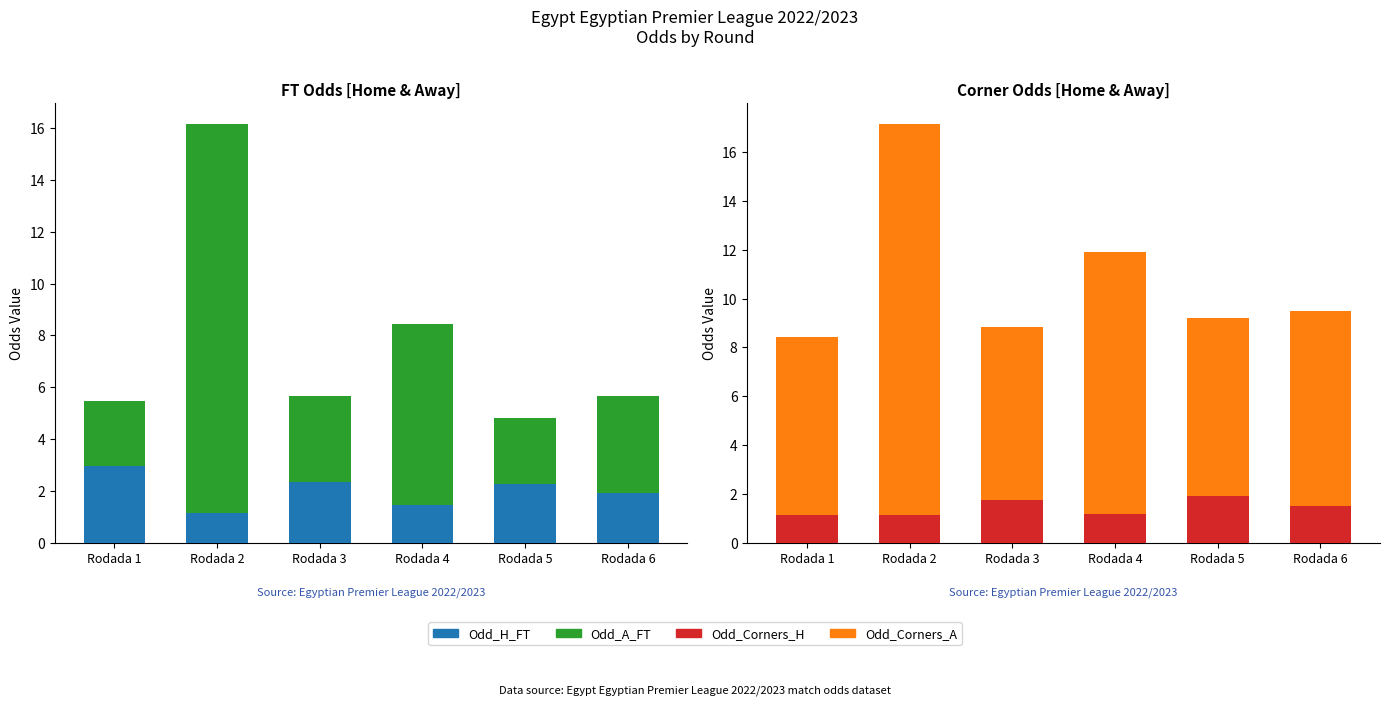

Count the number of categories in the chart.

6